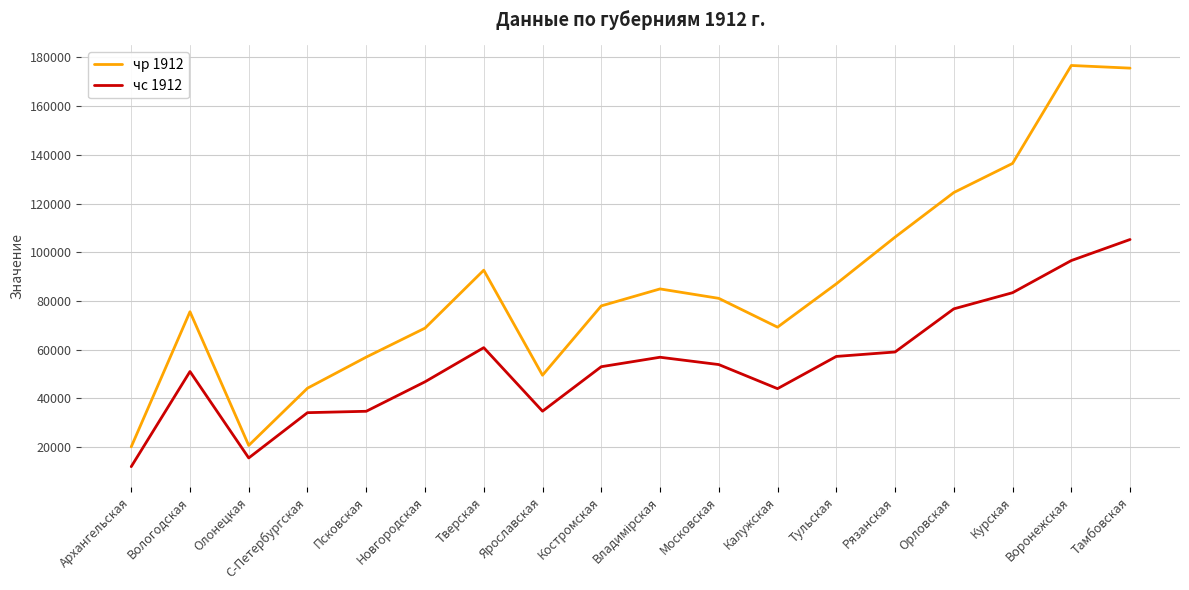

The чс 1912 series shows 85974 at Костромская. True or false?

False